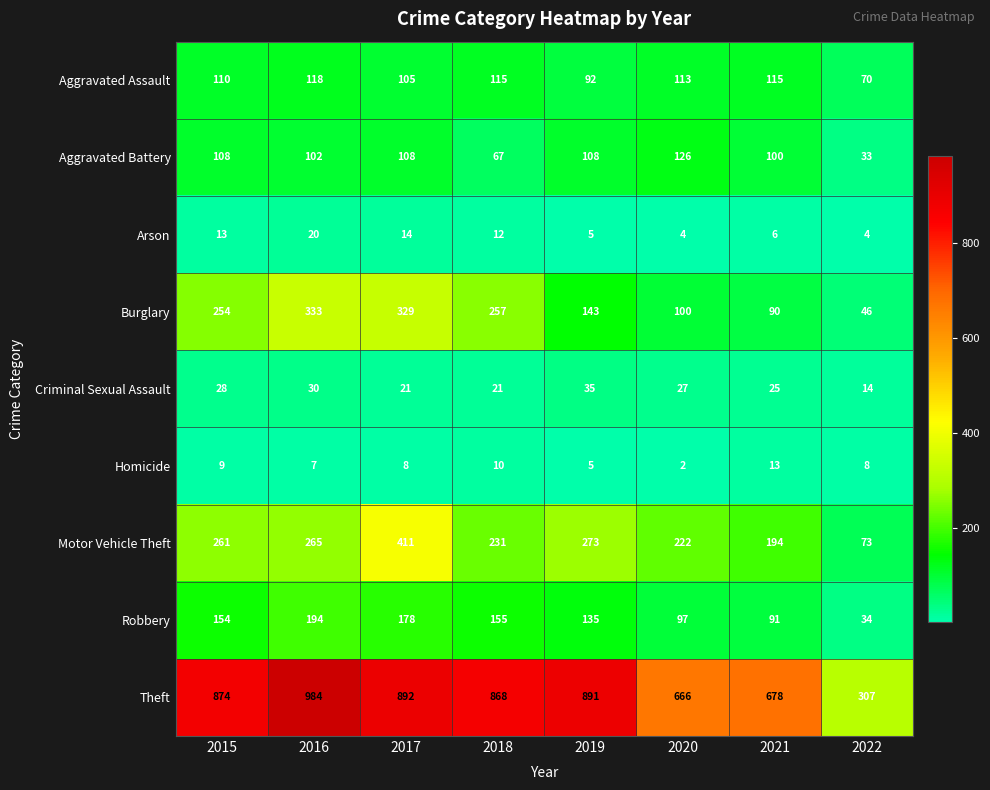

Which series changed the most between 2016 and 2017?

Motor Vehicle Theft